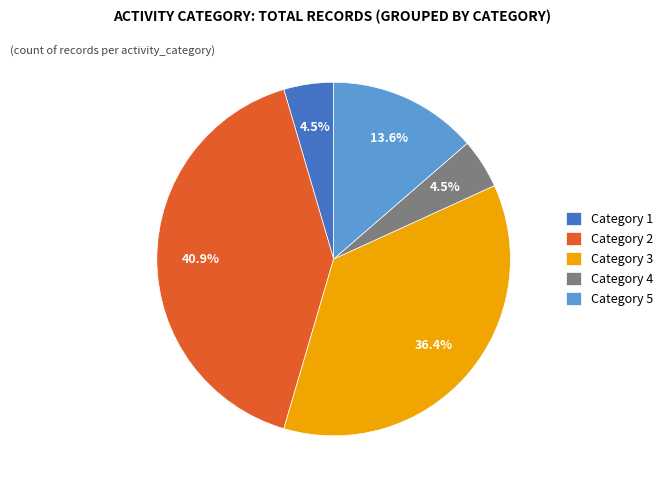

What is the ratio of the value at Category 1 to the value at Category 4?

1.0